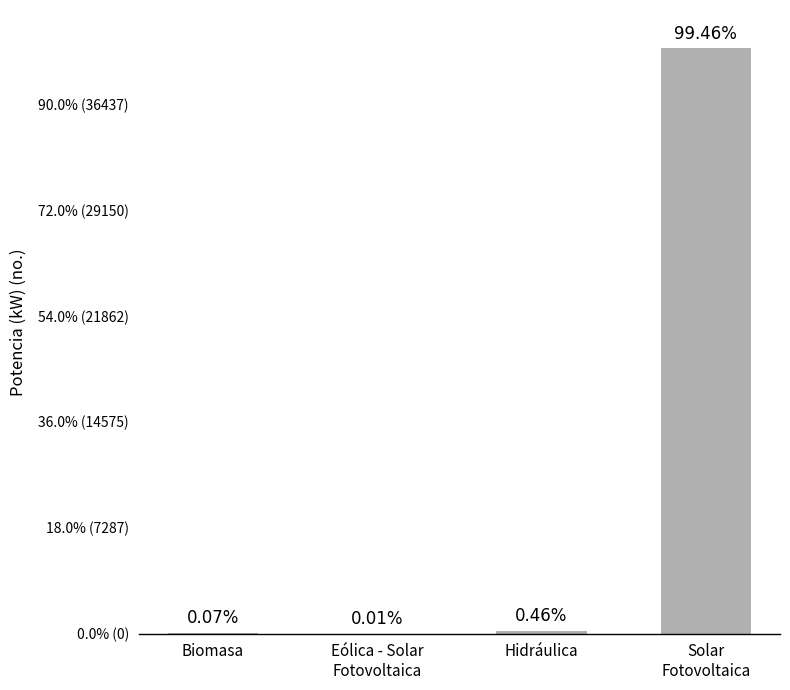

Are the bars grouped side by side (vs. stacked)?

No